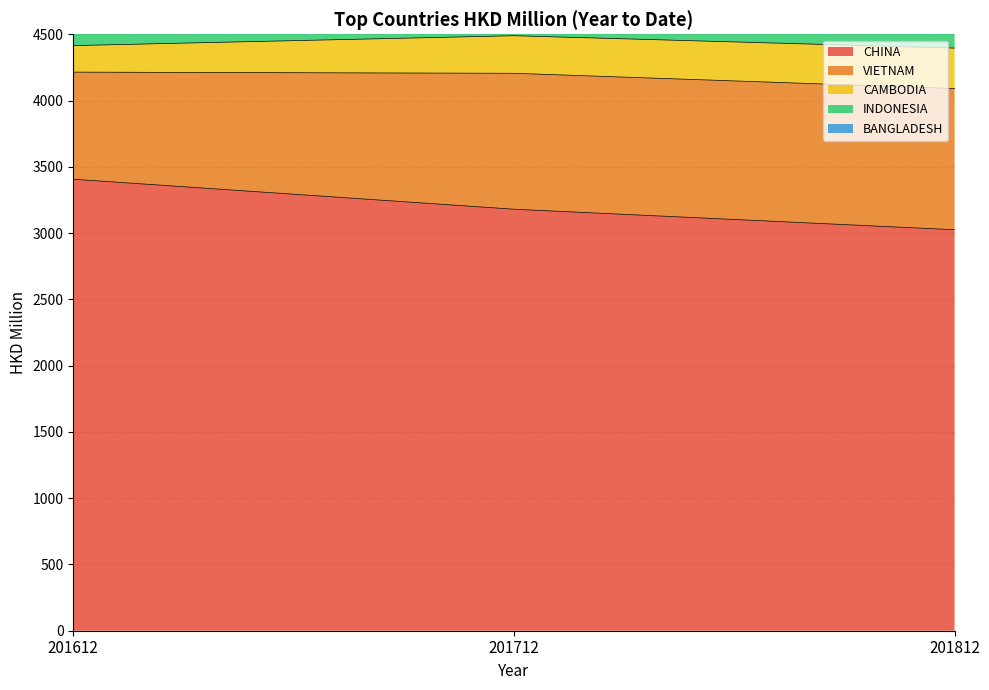

Where is INDONESIA nearest to the value 167?

201812